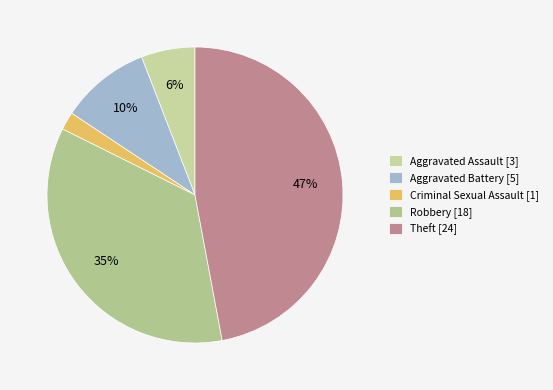

How many segments does this pie chart have?

5